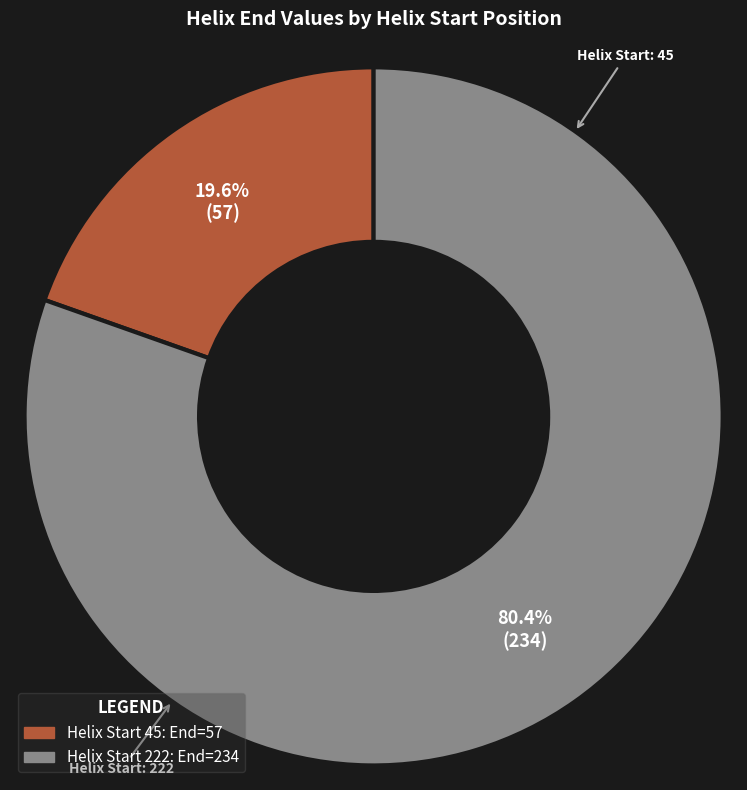

To the nearest percent, what is the difference between the largest and smallest slice percentages?

61%